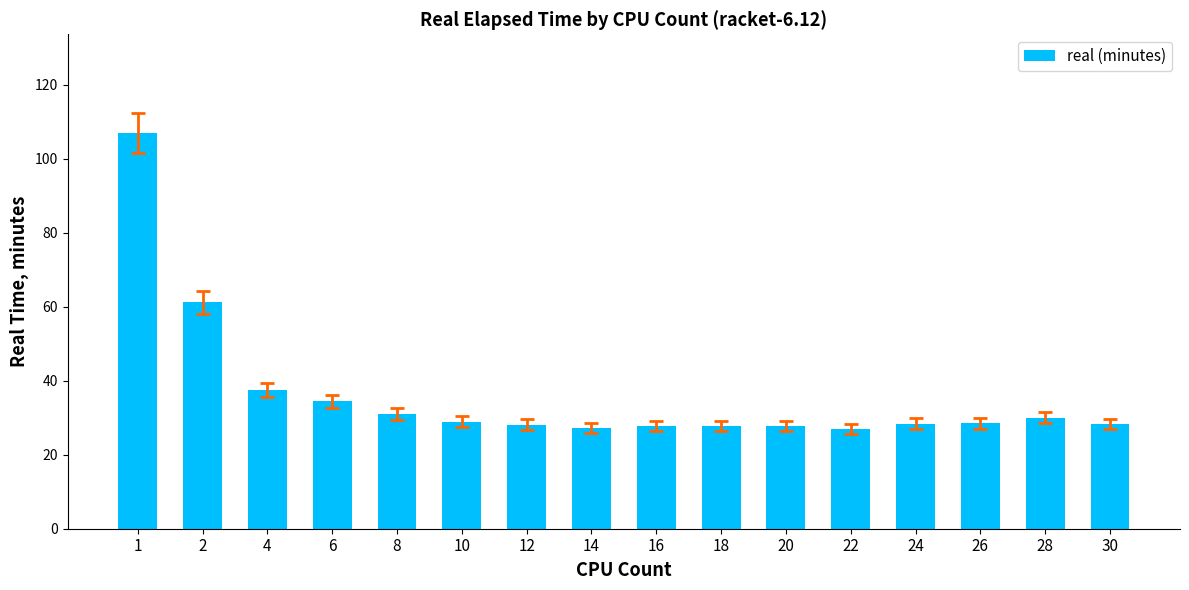

True or false: the data shows 8.4 at 28.

False